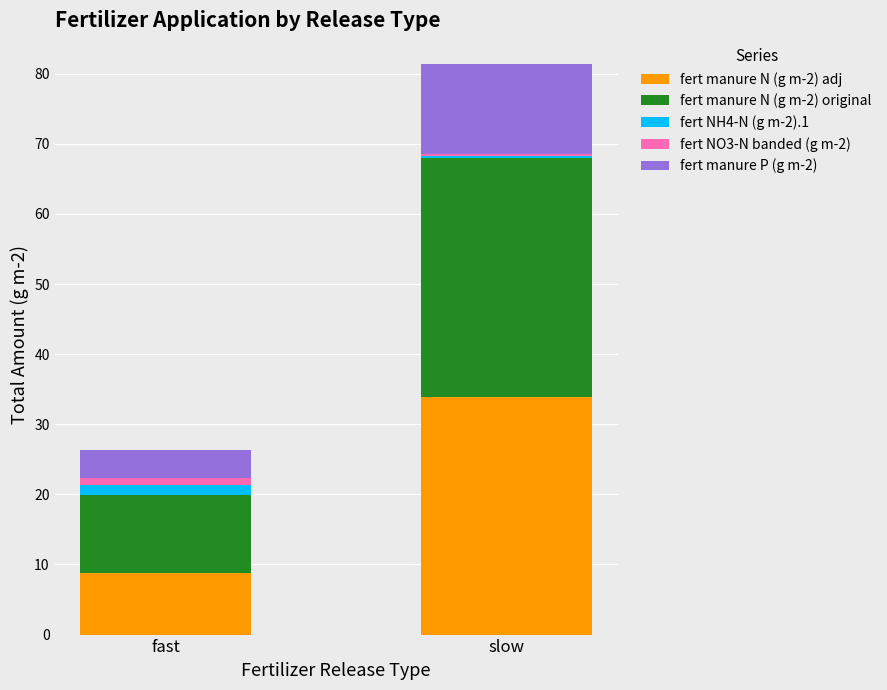

Where is fert manure N (g m-2) adj nearest to the value 21?

fast